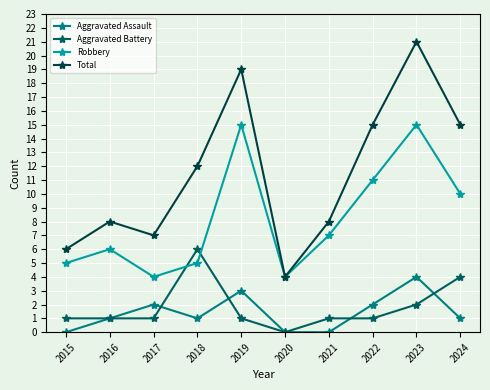

Reading left to right, what are all the values shown in this chart?

Aggravated Assault: 2015=0	2016=1	2017=2	2018=1	2019=3	2020=0	2021=0	2022=2	2023=4	2024=1
Aggravated Battery: 2015=1	2016=1	2017=1	2018=6	2019=1	2020=0	2021=1	2022=1	2023=2	2024=4
Robbery: 2015=5	2016=6	2017=4	2018=5	2019=15	2020=4	2021=7	2022=11	2023=15	2024=10
Total: 2015=6	2016=8	2017=7	2018=12	2019=19	2020=4	2021=8	2022=15	2023=21	2024=15